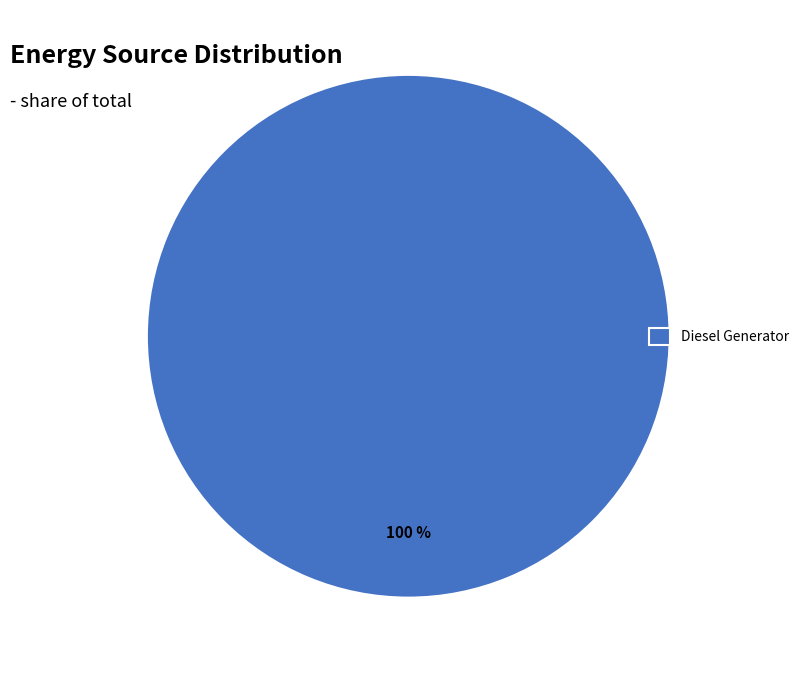

Which category accounts for the majority?

Diesel Generator